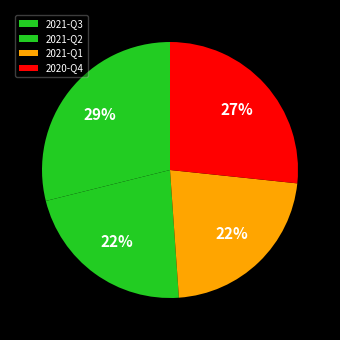

How many slices are in this pie chart?

4